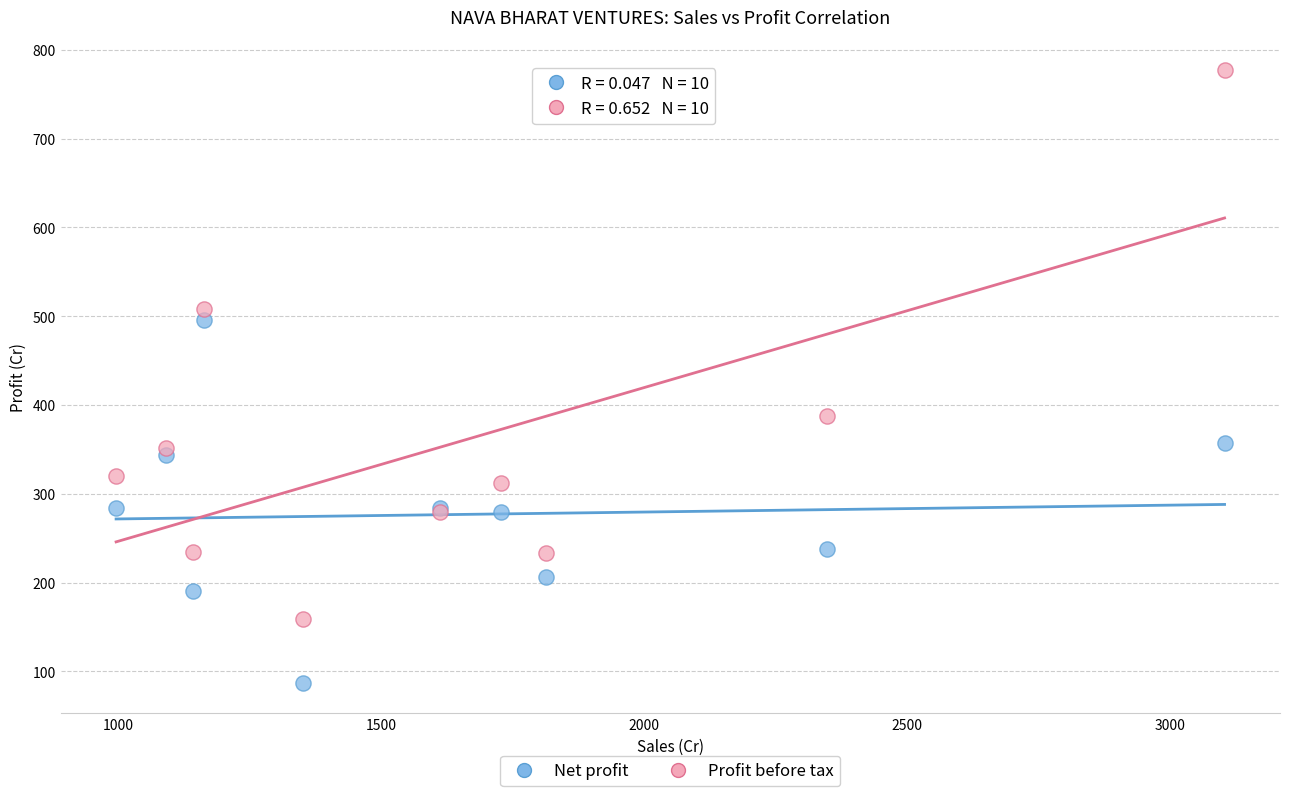

Which series contains the lowest Y value?

Net profit